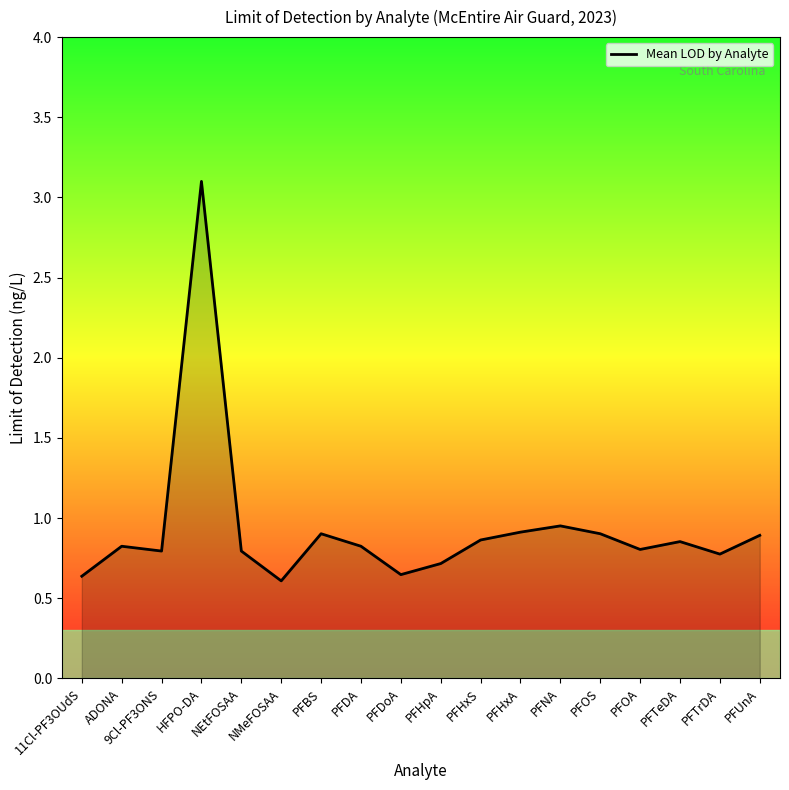

What is the greatest value displayed?

3.1